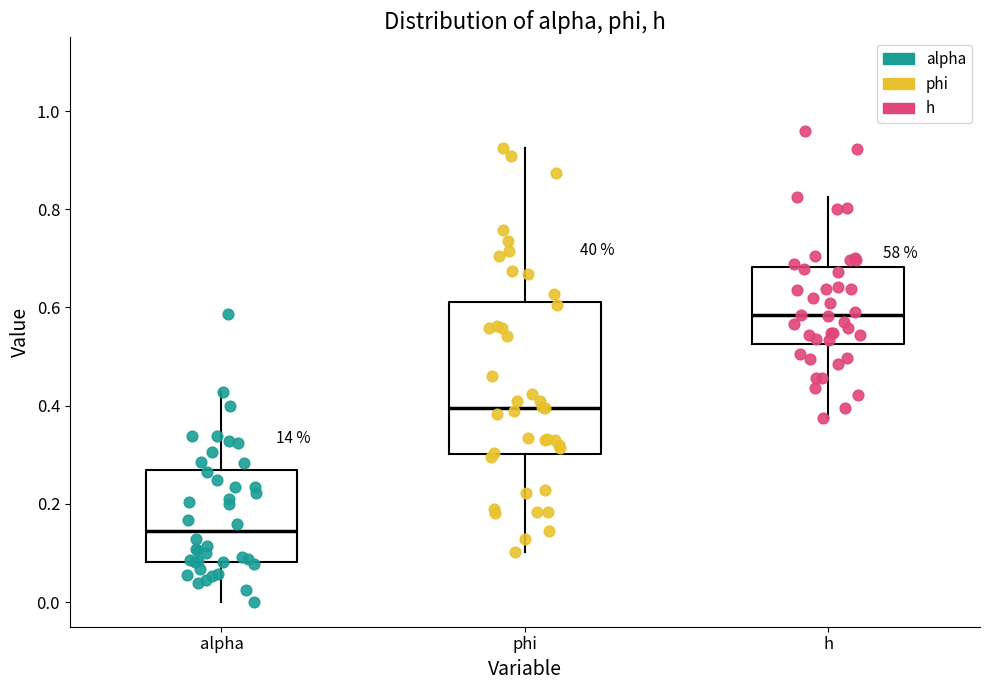

Where is the lower edge of the box for h on the y-axis? The values are not printed on the chart, so give them approximately, as read against the axis.

0.52